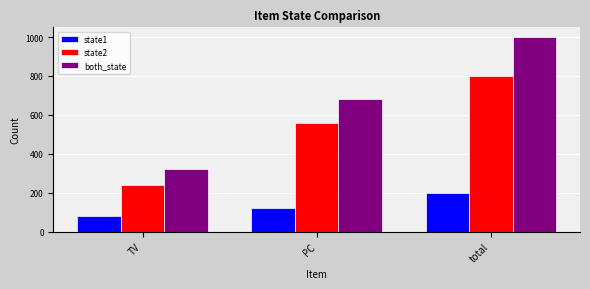

Does the chart contain stacked bars?

No